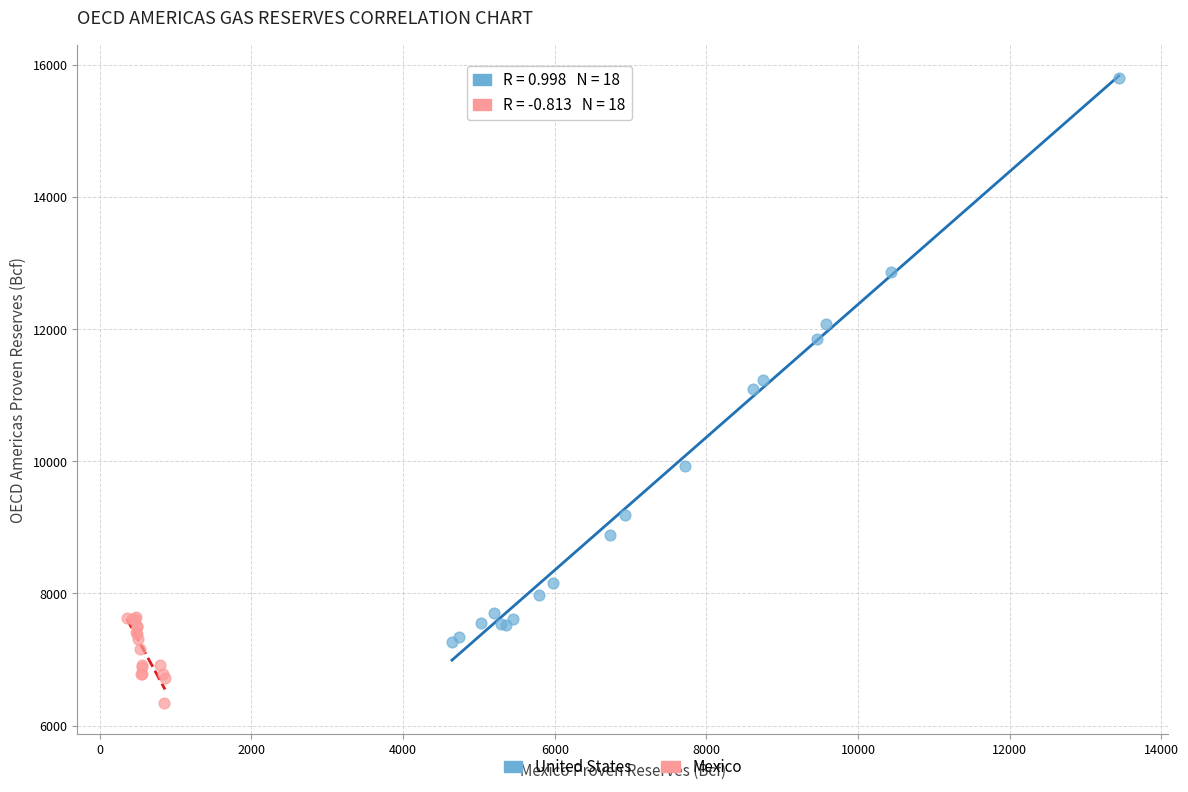

What are all the series names shown in the legend?

United States, Mexico